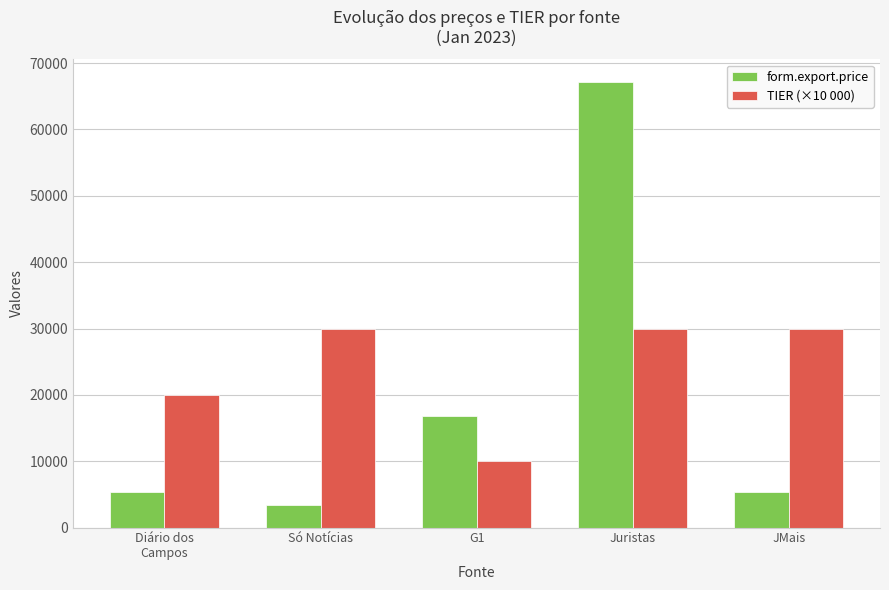

At which label does form.export.price first exceed 5417?

Diário dos
Campos